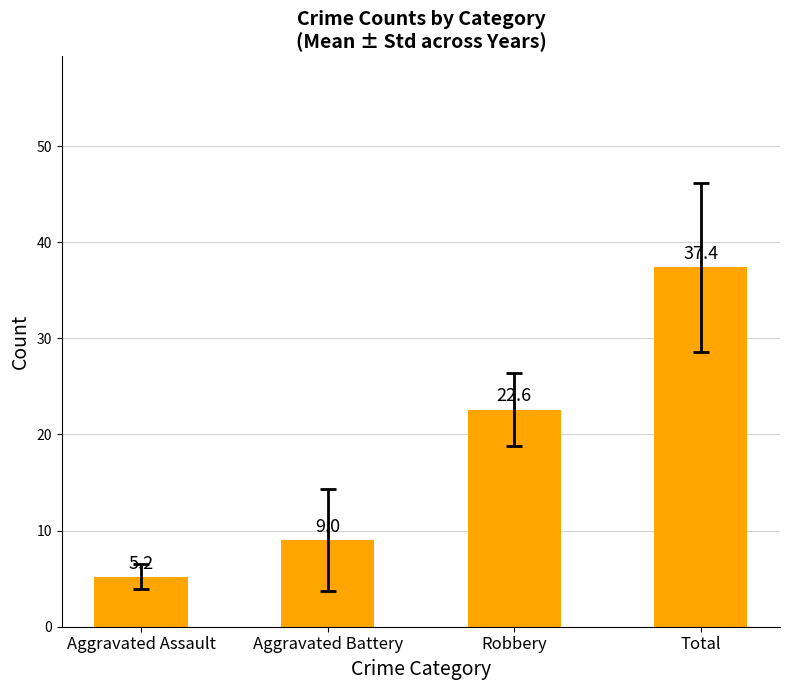

How many series are shown in this chart?

1